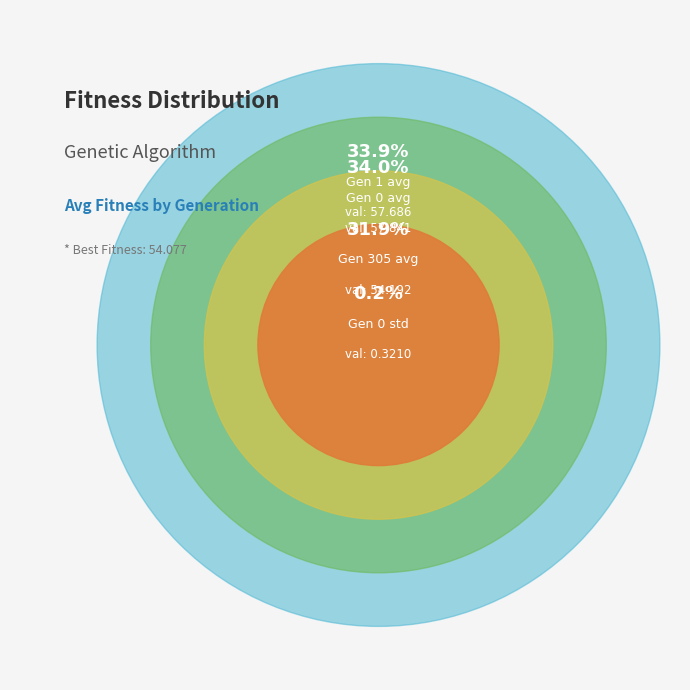

The Gen 1 avg slice represents 34% of the pie. True or false?

True